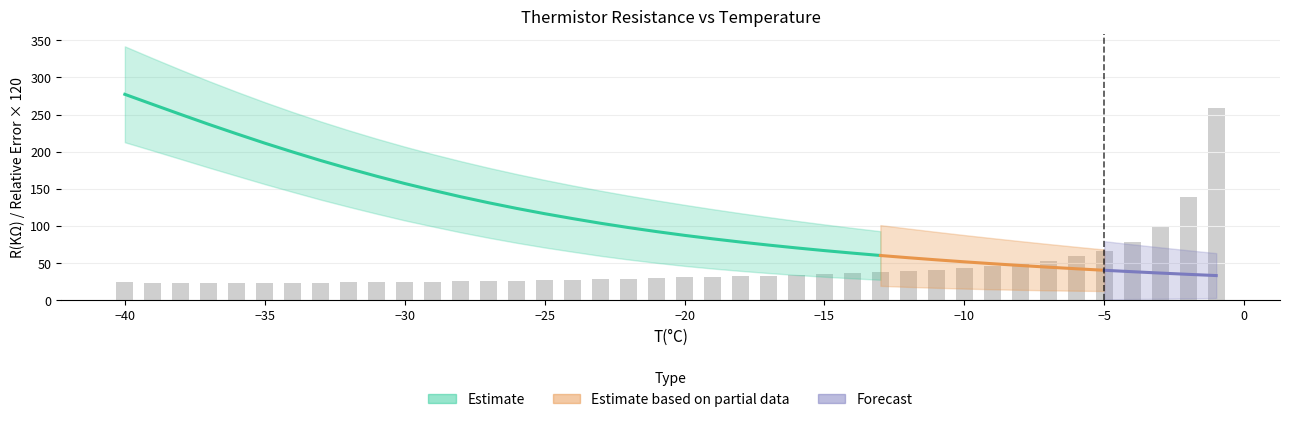

At which label is R(KΩ) closest to 155?

-30